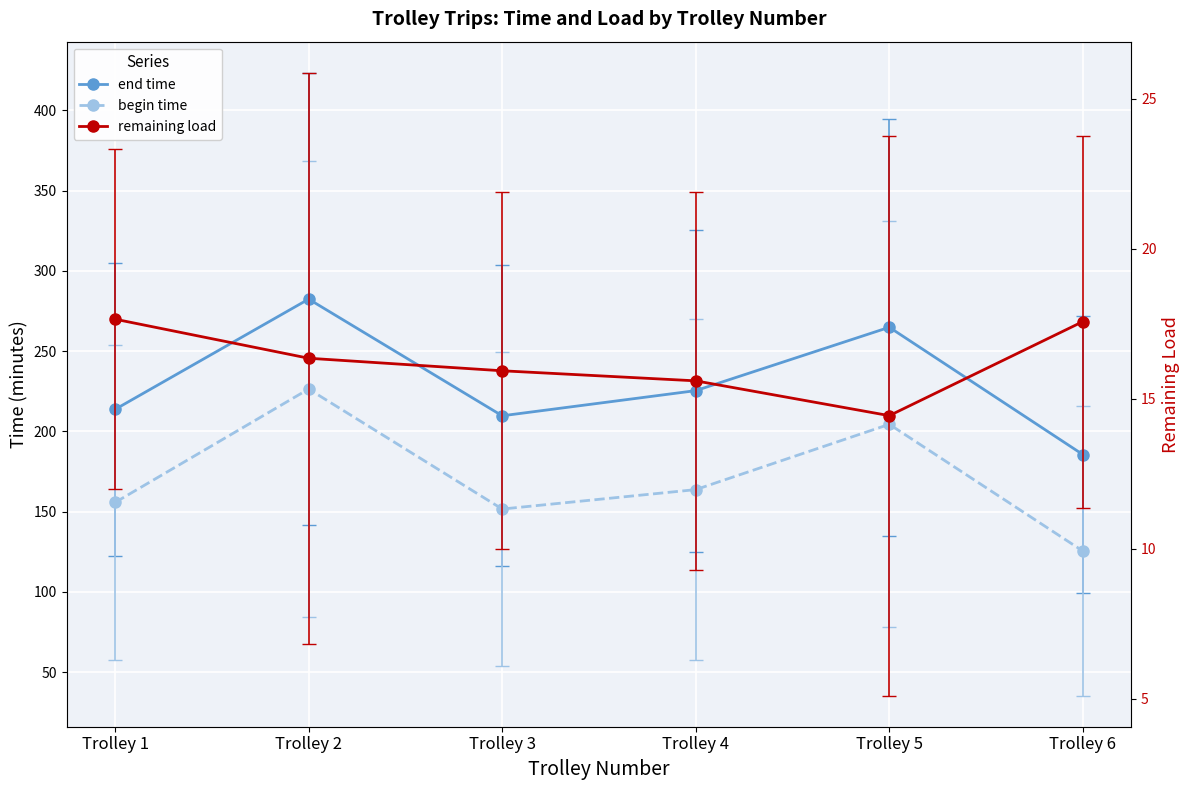

True or false: end time and begin time intersect in this chart.

False